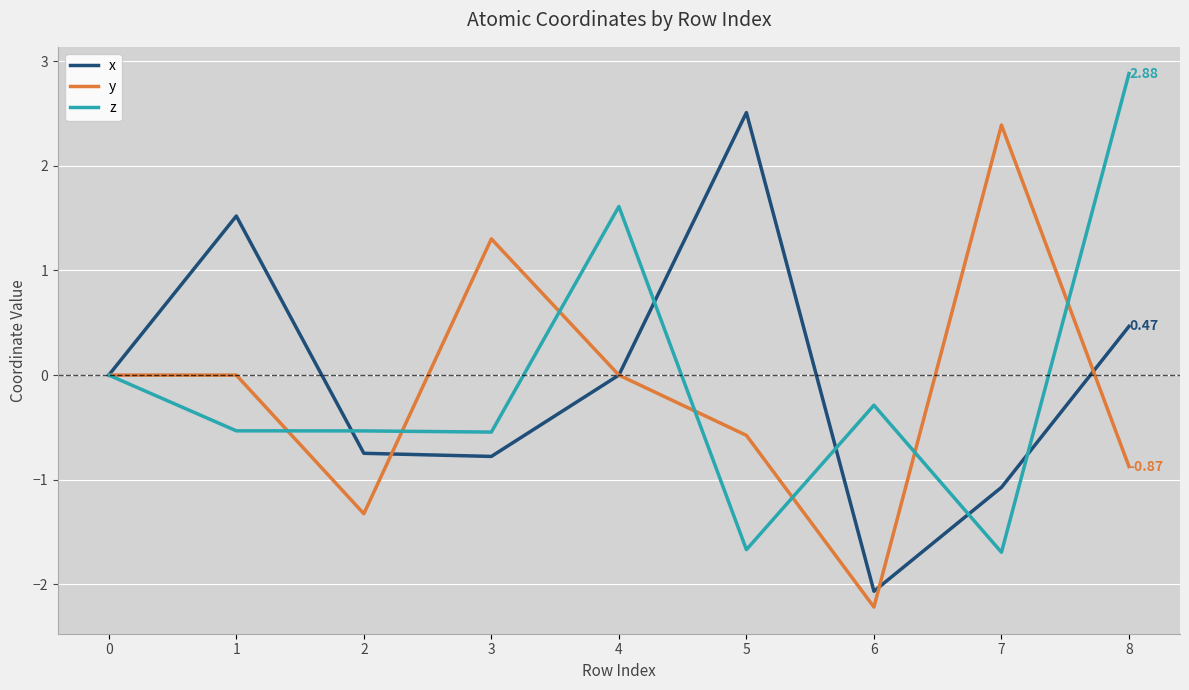

The value of z at 2 is -0.2. True or false?

False